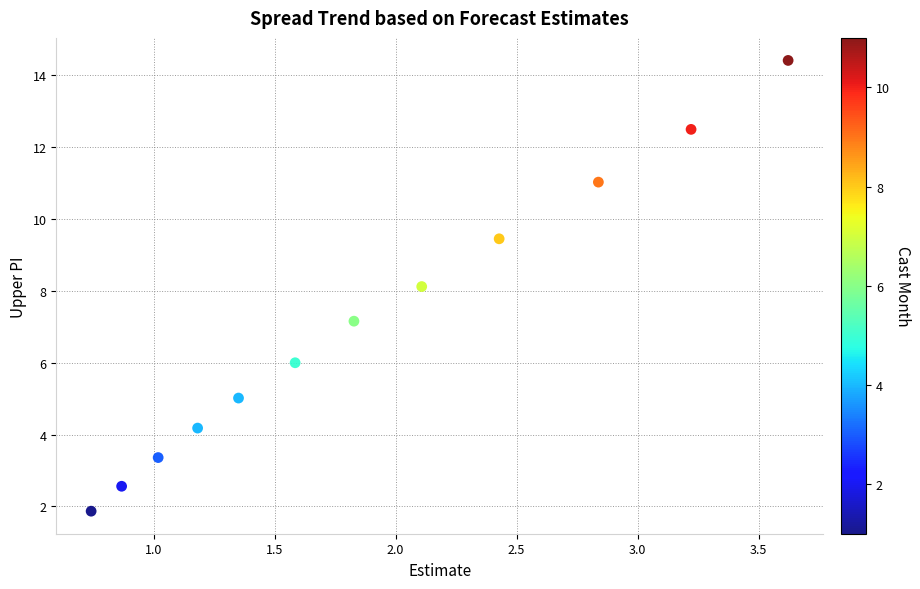

What is the average X value?

1.9